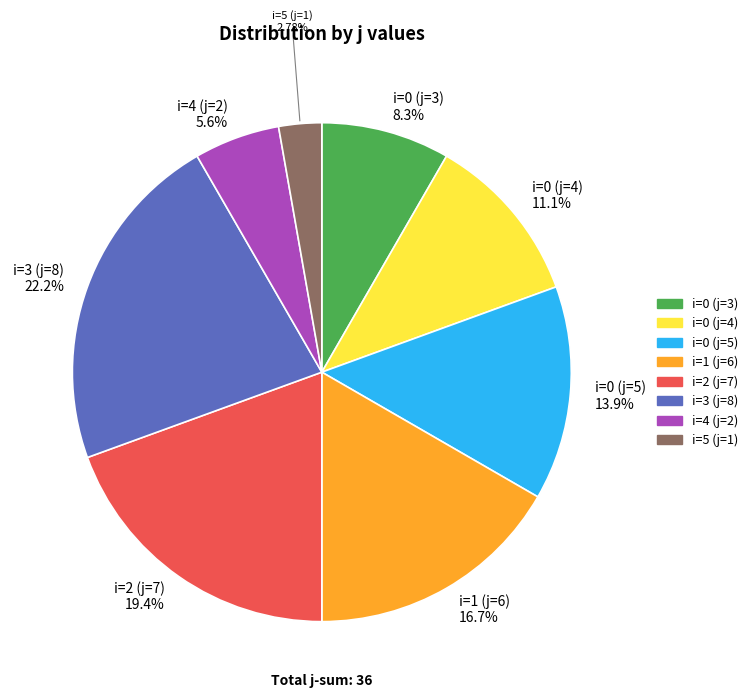

How many slices are in this pie chart?

8